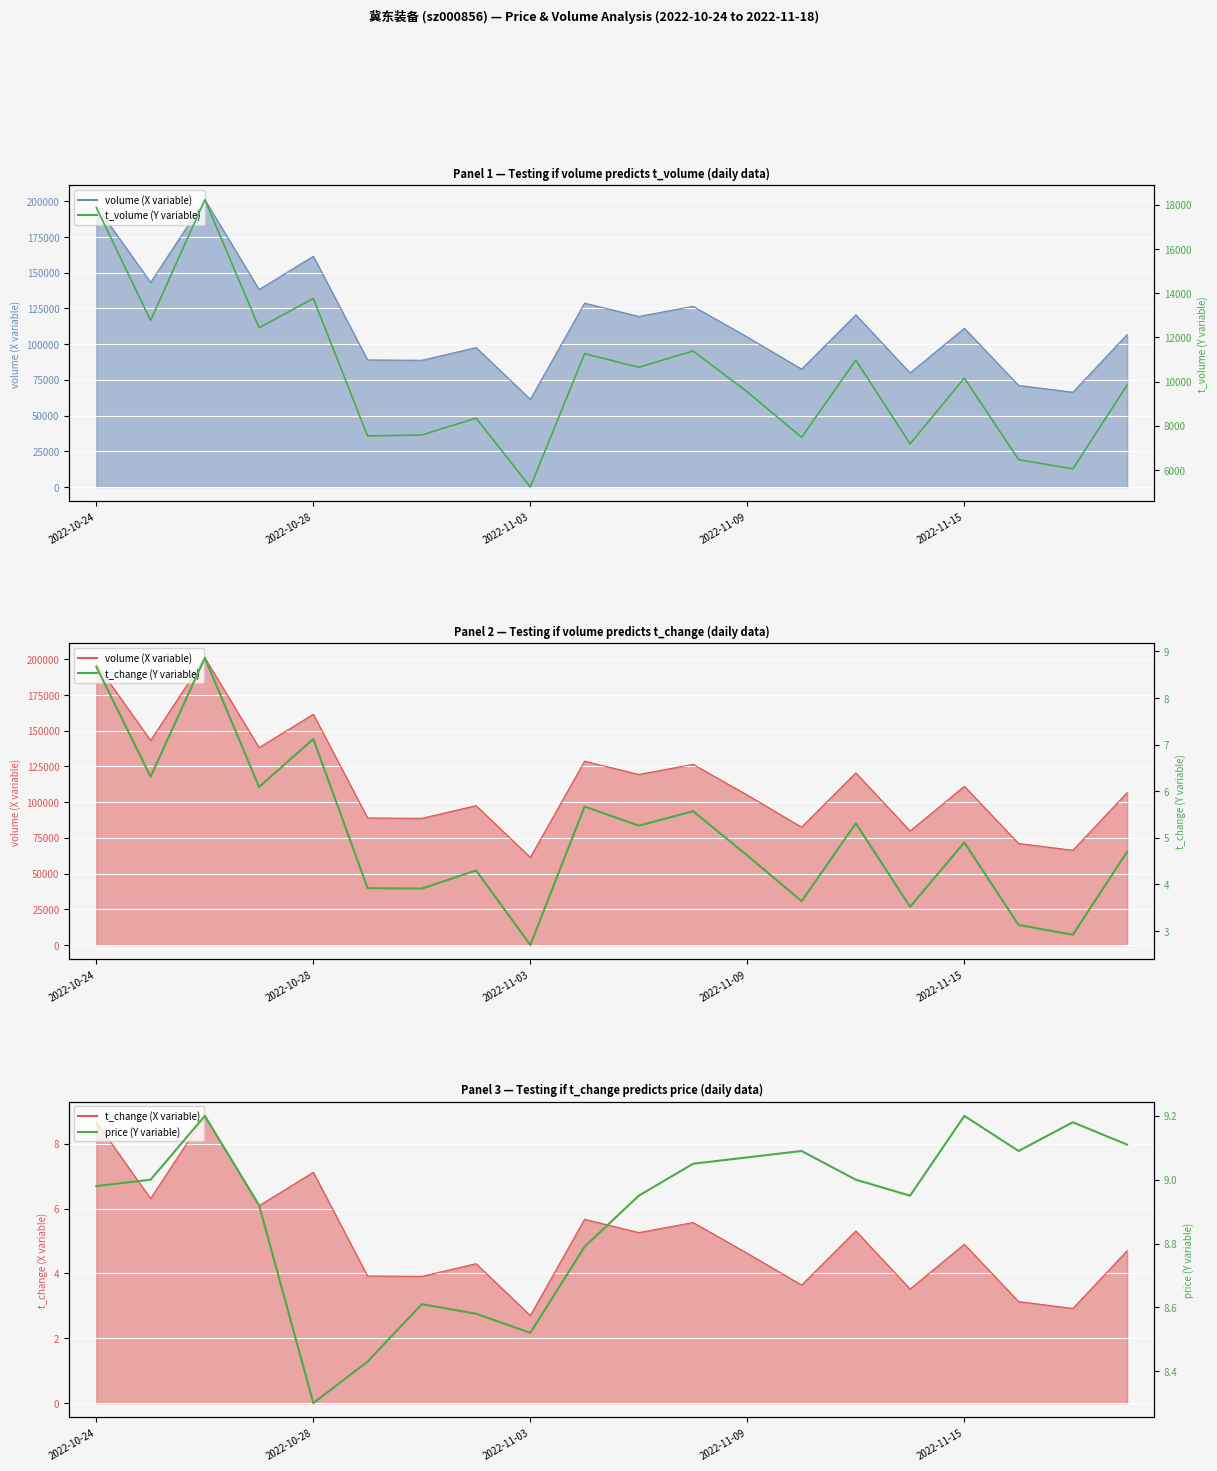

Reading left to right, list all the values displayed in this chart.

t_volume: 17871.0	12765.0	18225.0	12438.0	13762.0	7539.0	7584.0	8346.0	5231.0	11260.0	10646.0	11385.0	9529.0	7479.0	10972.0	7183.0	10157.0	6468.0	6049.0	9842.0
t_change: 8.7	6.3	8.9	6.1	7.1	3.9	3.9	4.3	2.7	5.7	5.3	5.6	4.6	3.6	5.3	3.5	4.9	3.1	2.9	4.7
price: 9.0	9.0	9.2	8.9	8.3	8.4	8.6	8.6	8.5	8.8	8.9	9.1	9.1	9.1	9.0	8.9	9.2	9.1	9.2	9.1